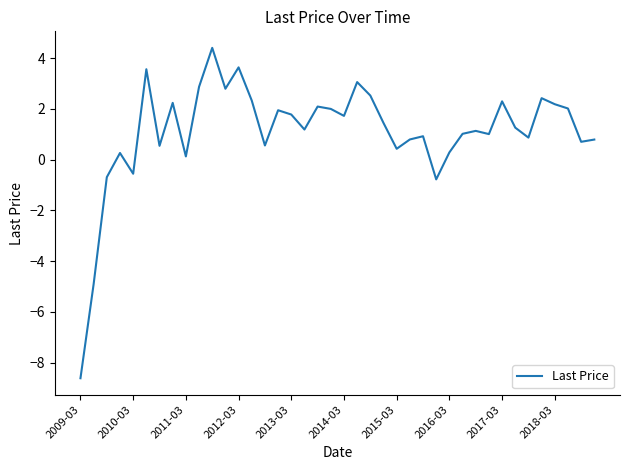

What is the smallest value displayed?

-8.6